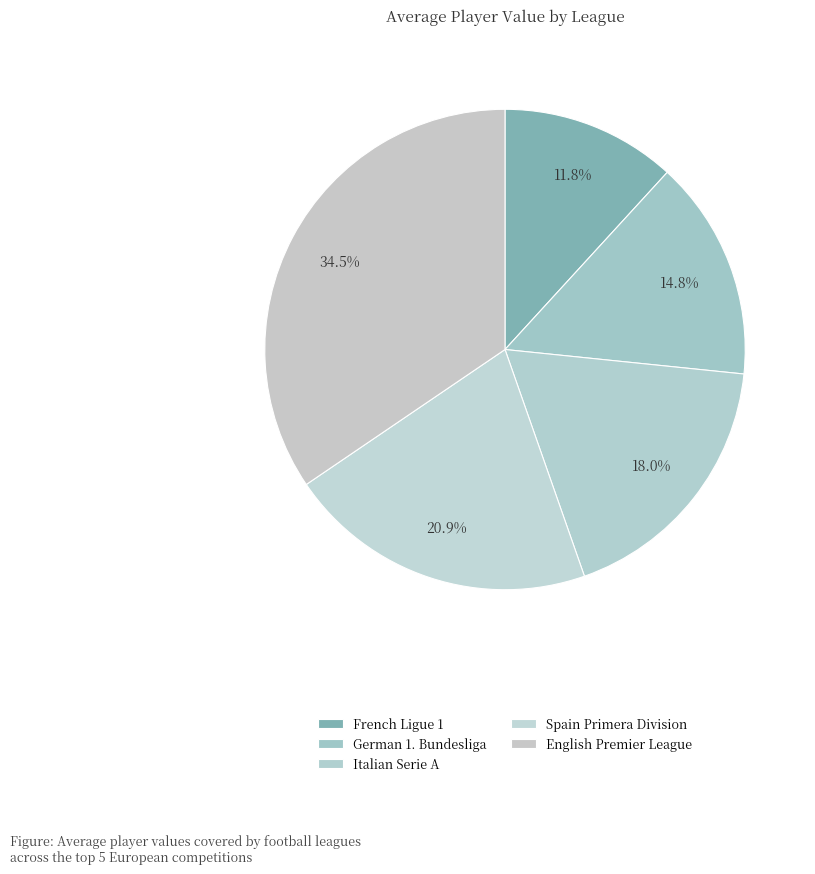

What is the largest slice in the pie chart?

English Premier League